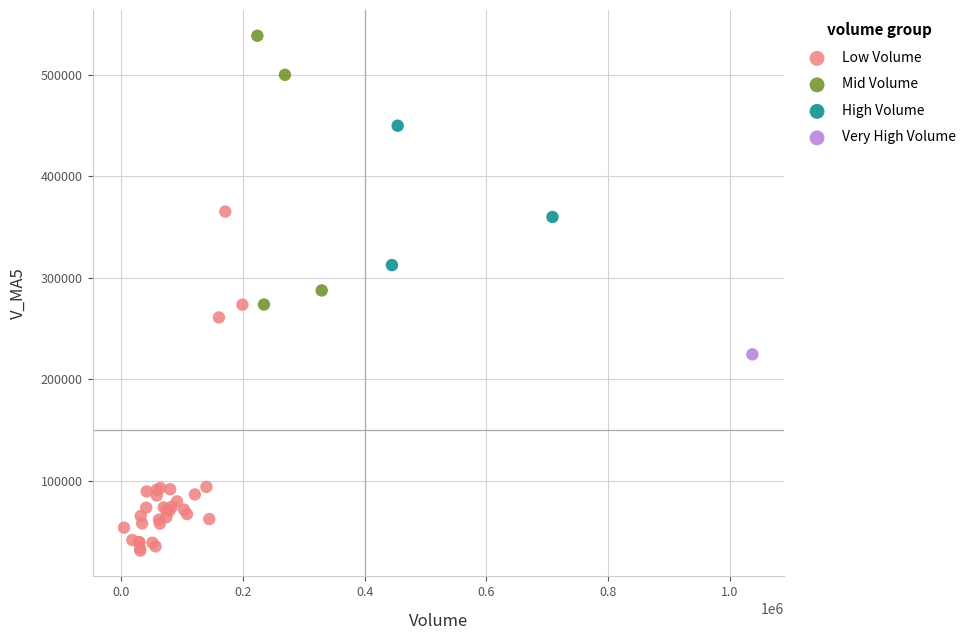

What are all the series names shown in the legend?

Low Volume, Mid Volume, High Volume, Very High Volume